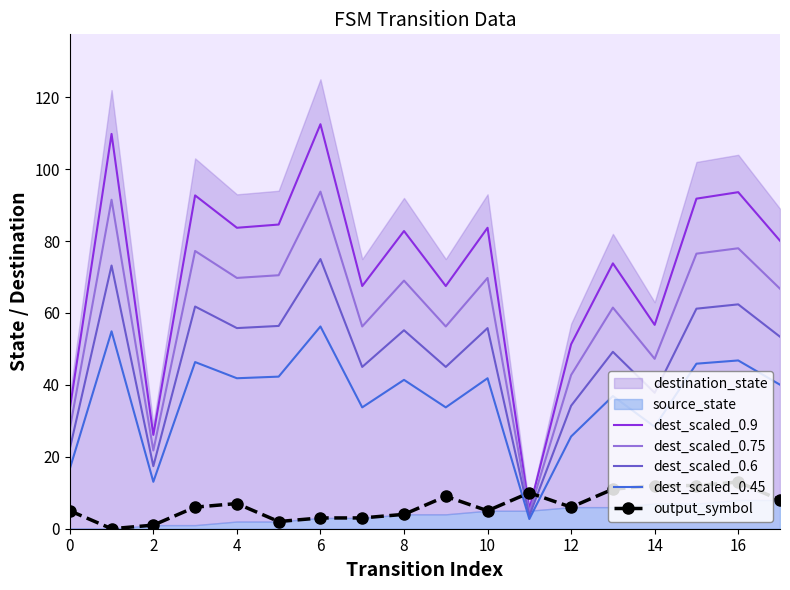

Does the chart have visible grid lines?

No